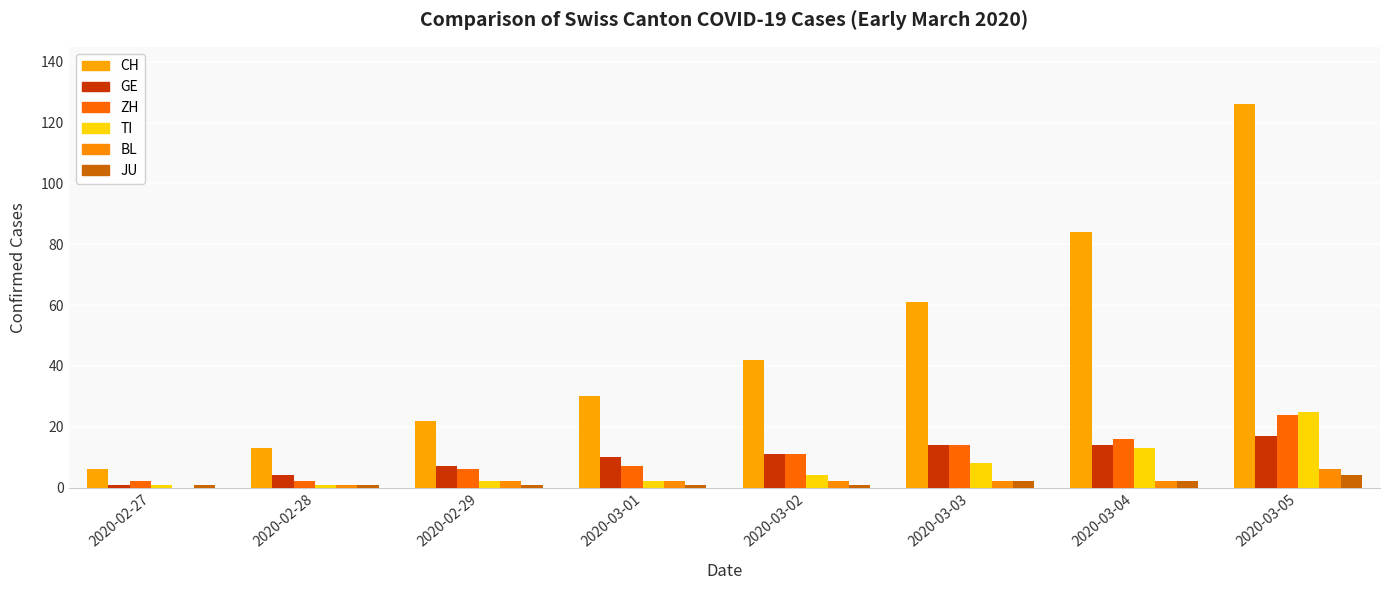

Between 2020-02-27 and 2020-03-02, which series saw the biggest shift?

CH